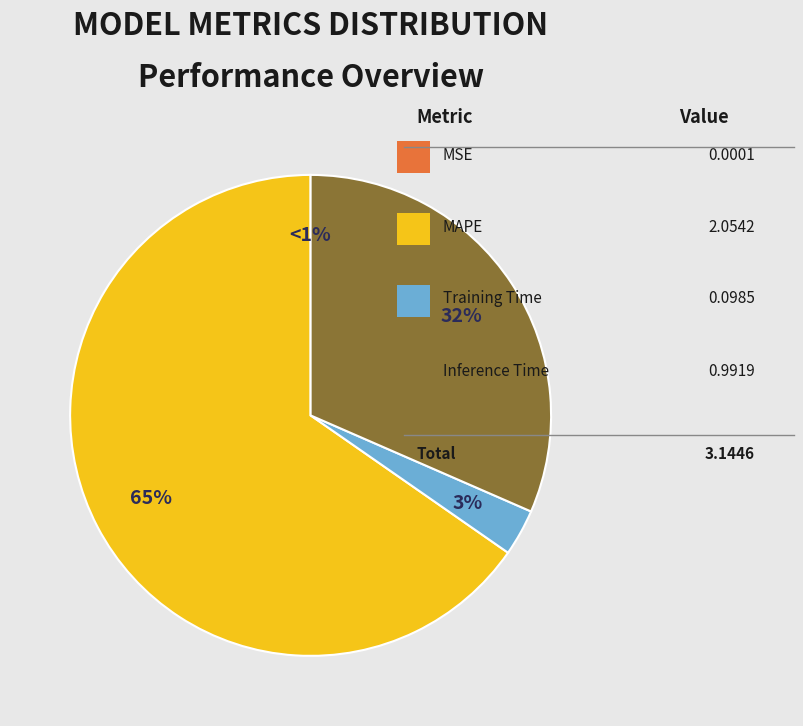

Is it true that Training Time is 3% of the pie?

True